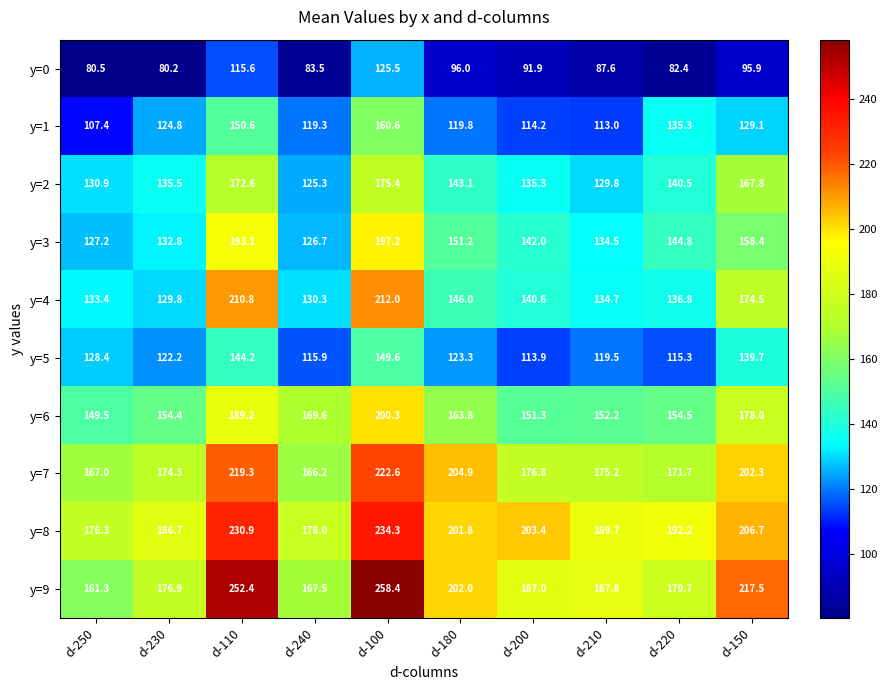

What is the difference between the maximum and minimum values in the y=3 series?

70.5